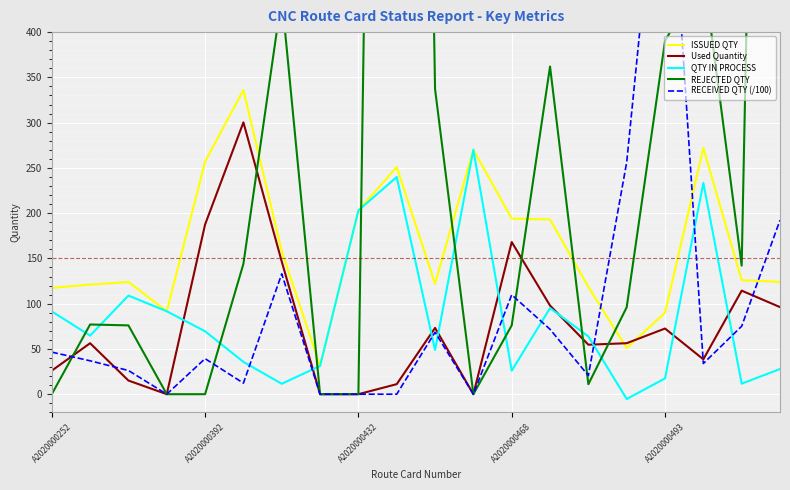

Is the value of RECEIVED QTY (/100) at 13 greater than the value of Used Quantity at 5?

No